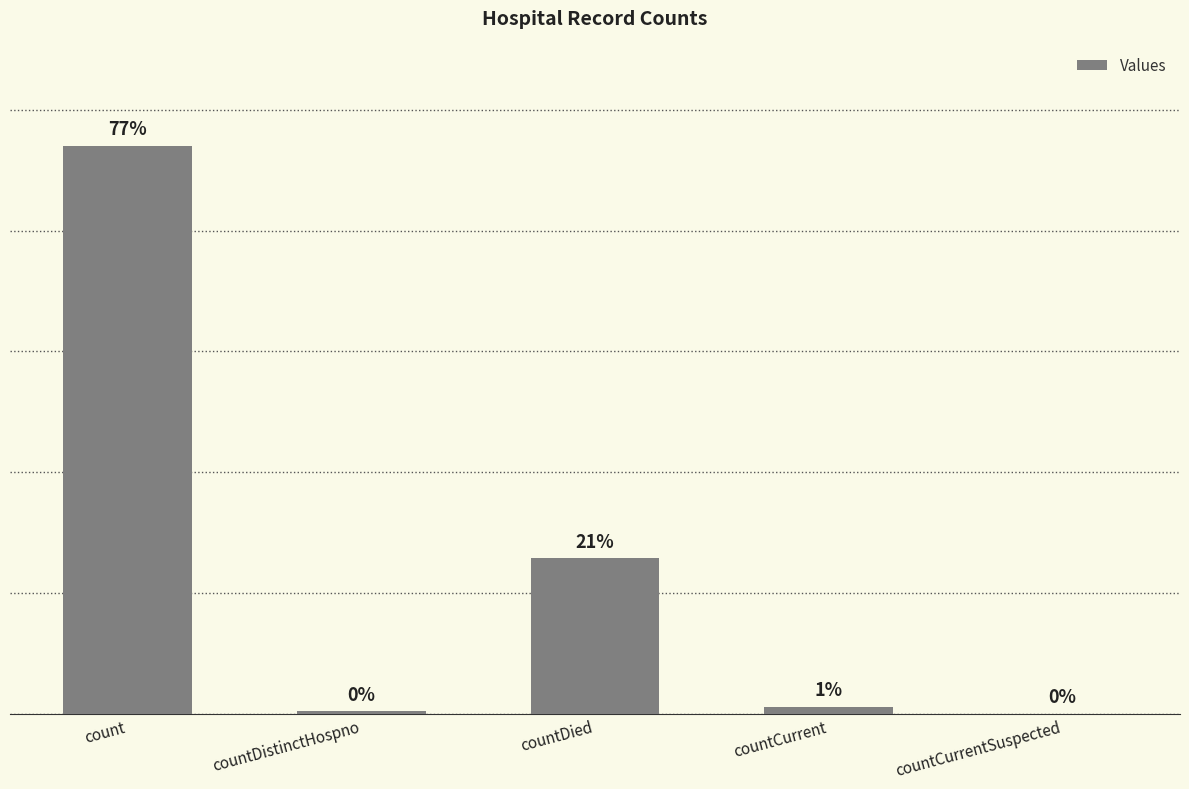

The chart shows a value of 0 at countCurrentSuspected. True or false?

True